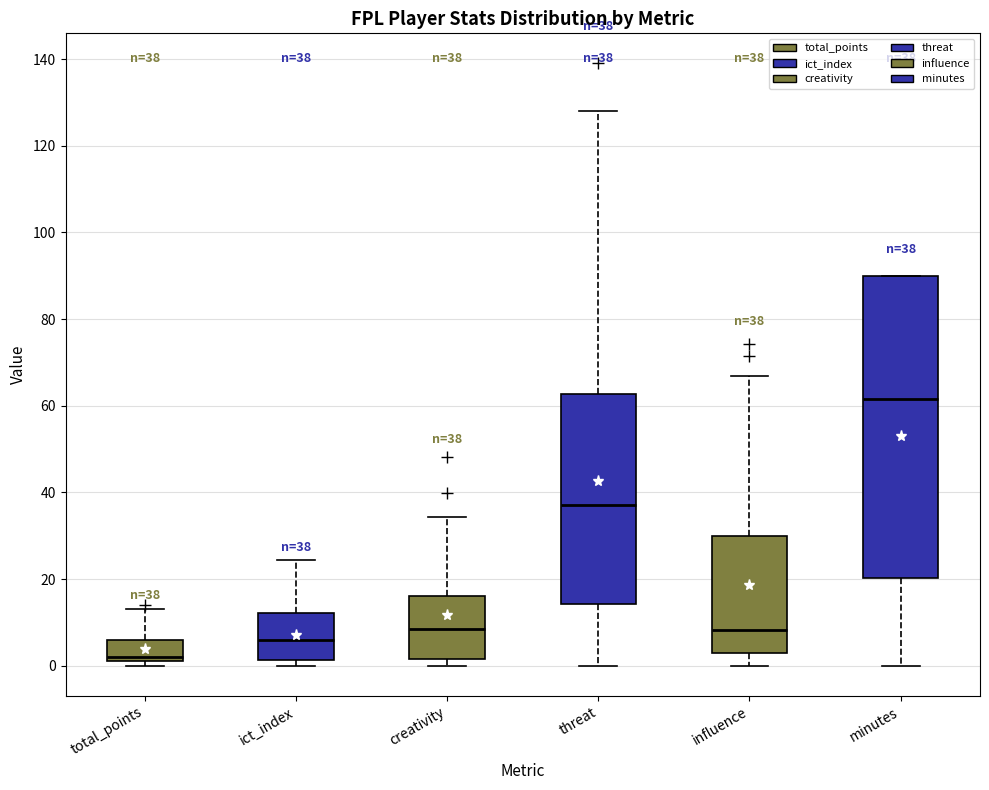

Which box has the lowest median line?

total_points